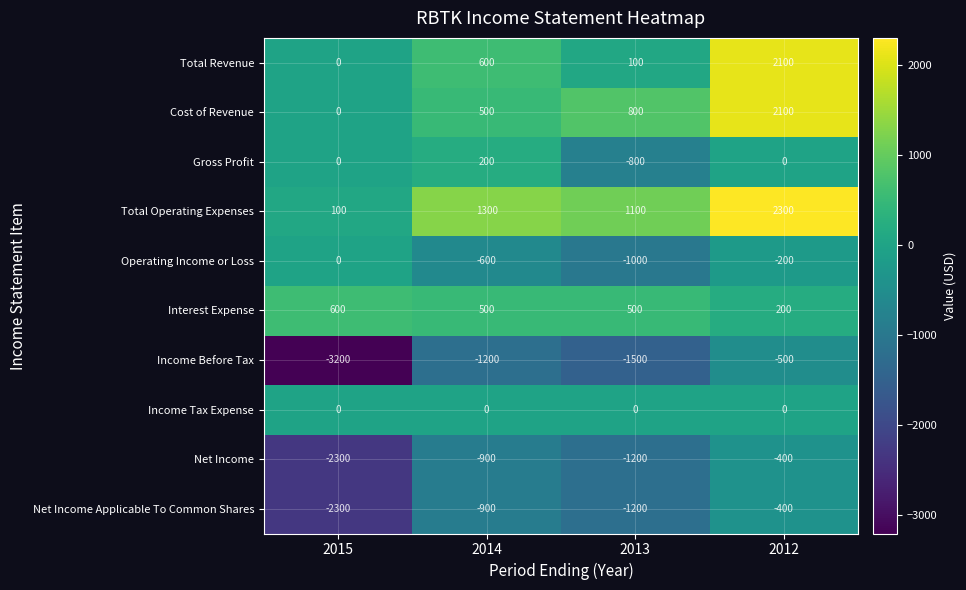

Between 2014 and 2012, which series saw the biggest shift?

Cost of Revenue